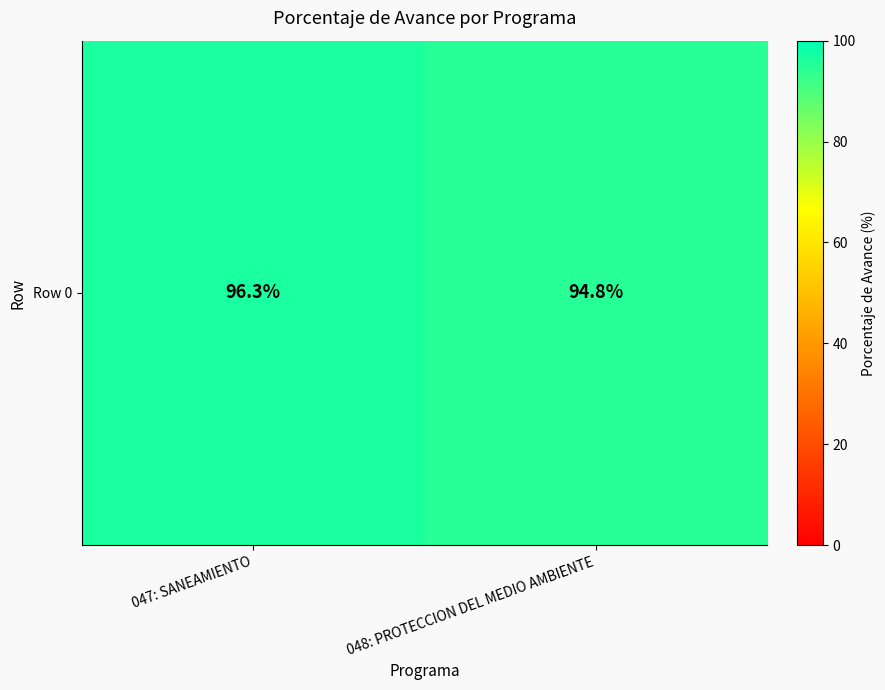

Where is the data nearest to the value 95?

048: PROTECCION DEL MEDIO AMBIENTE